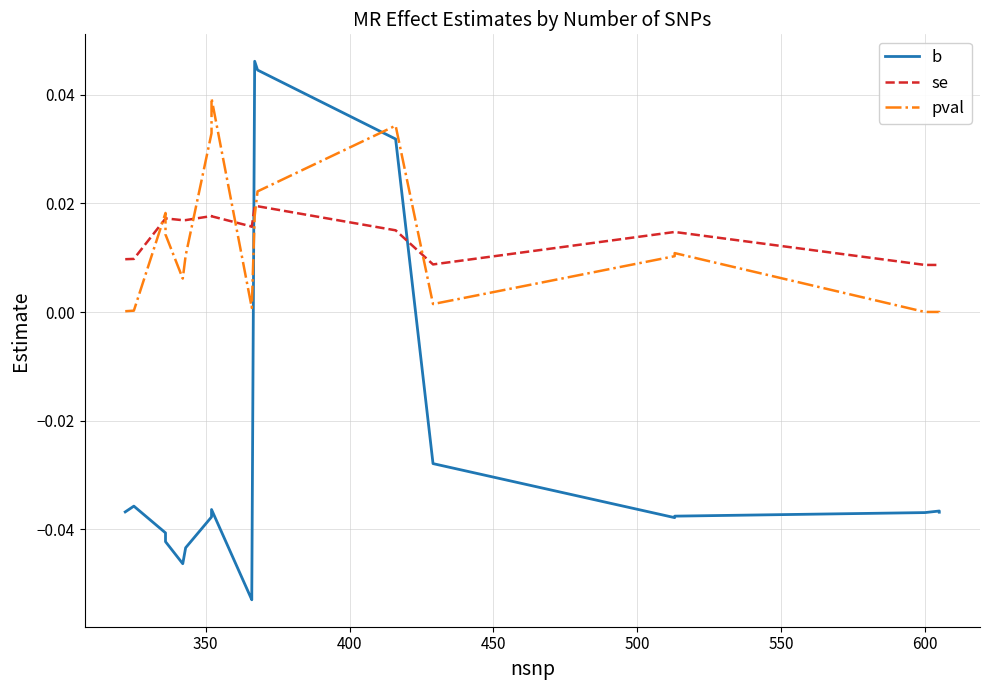

Is this an area chart (filled region under the line)?

No